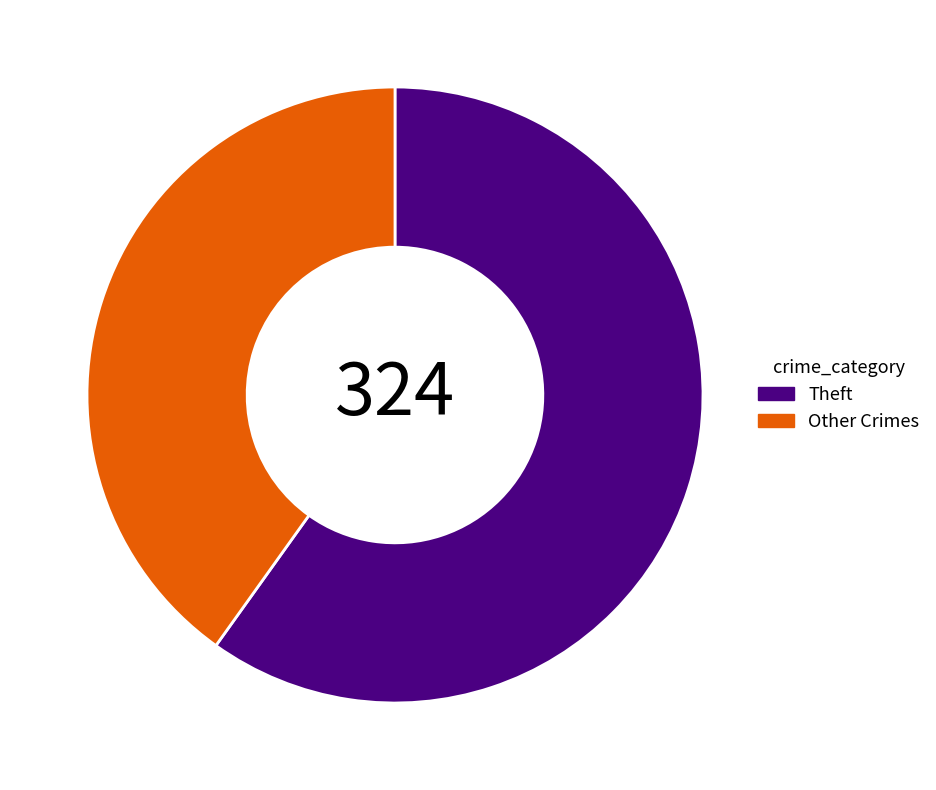

How many slices are in this pie chart?

2